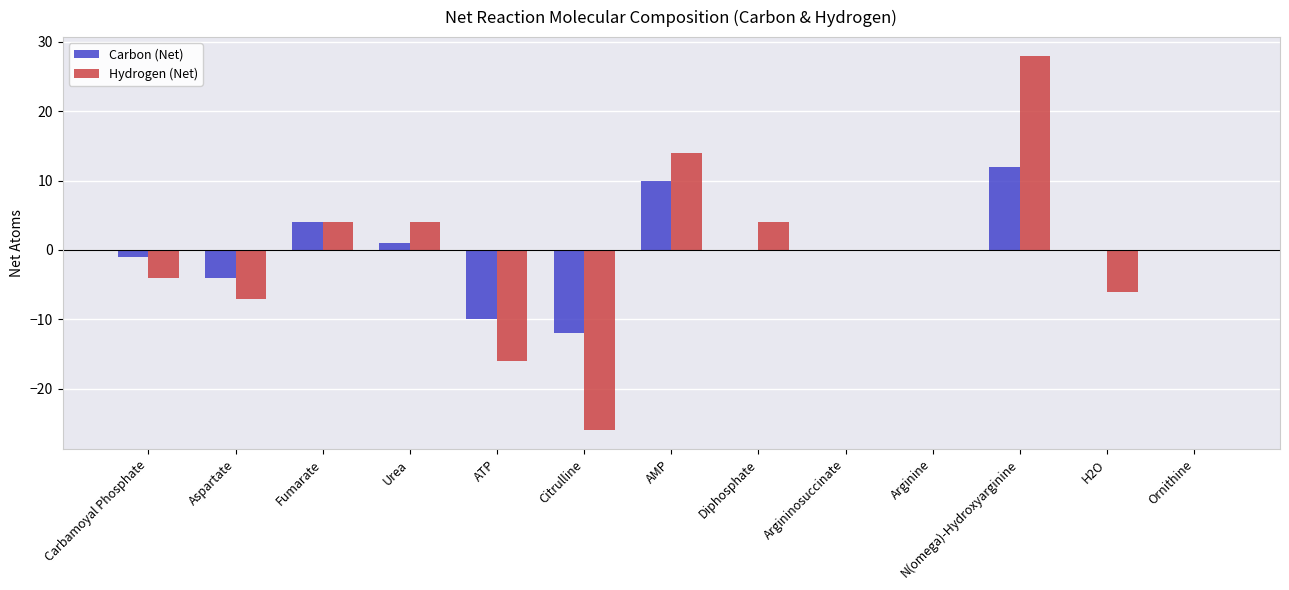

Which series changed the most between Urea and H2O?

Hydrogen (Net)